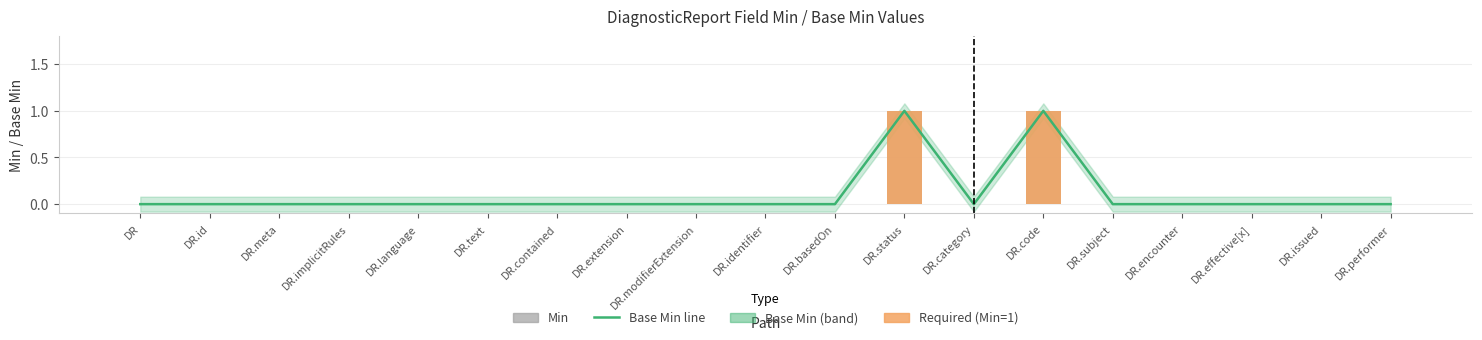

What is the label of the 12th bar from the left?

DR.status